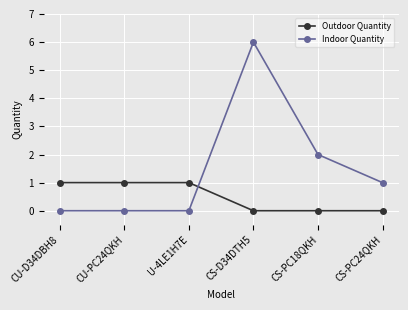

What position from the left is CS-PC18QKH?

5